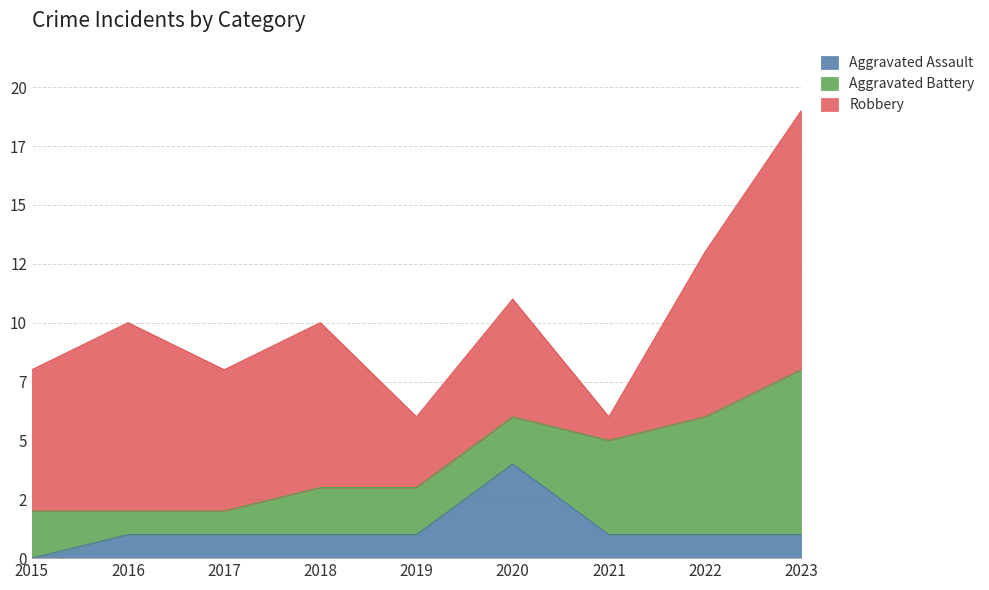

What are all the series names shown in the legend?

Aggravated Assault, Aggravated Battery, Robbery